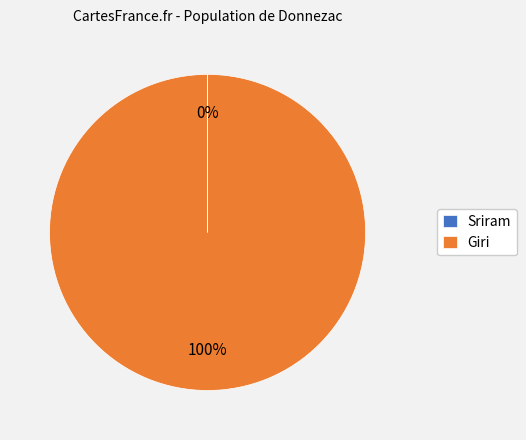

To the nearest percent, what is the average slice percentage?

50%